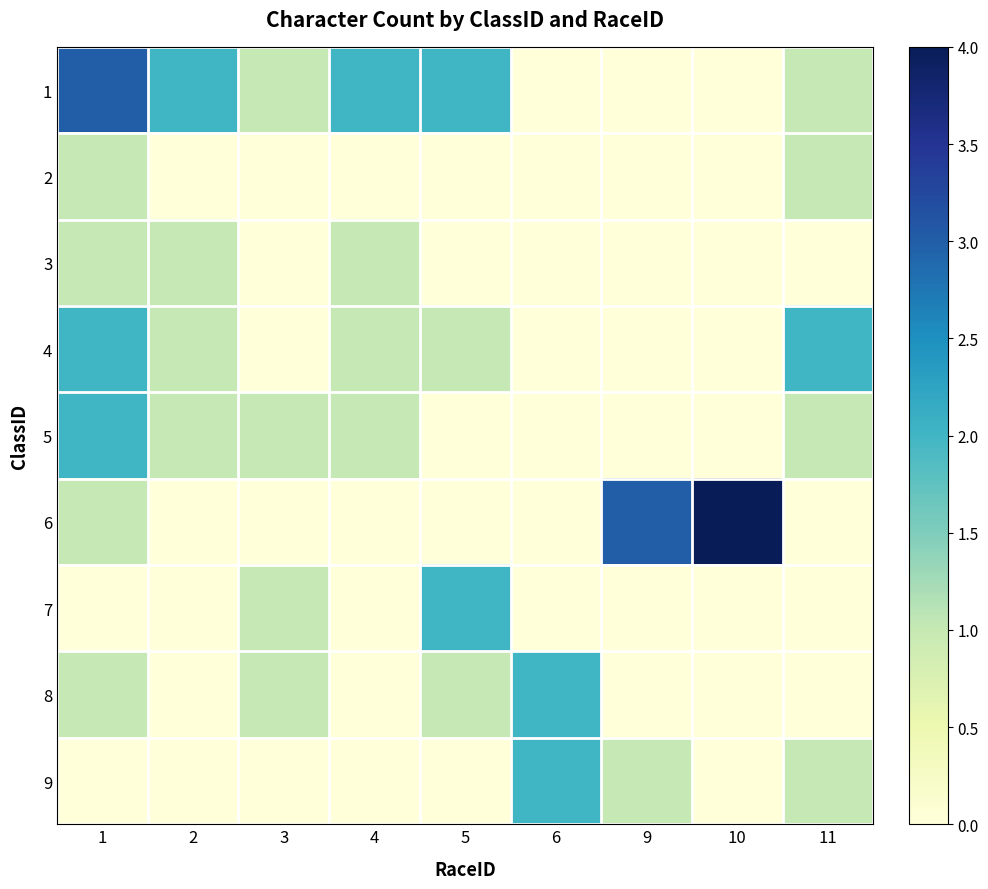

Rank the series at 9 from highest to lowest value.

6, 9, 1, 2, 3, 4, 5, 7, 8